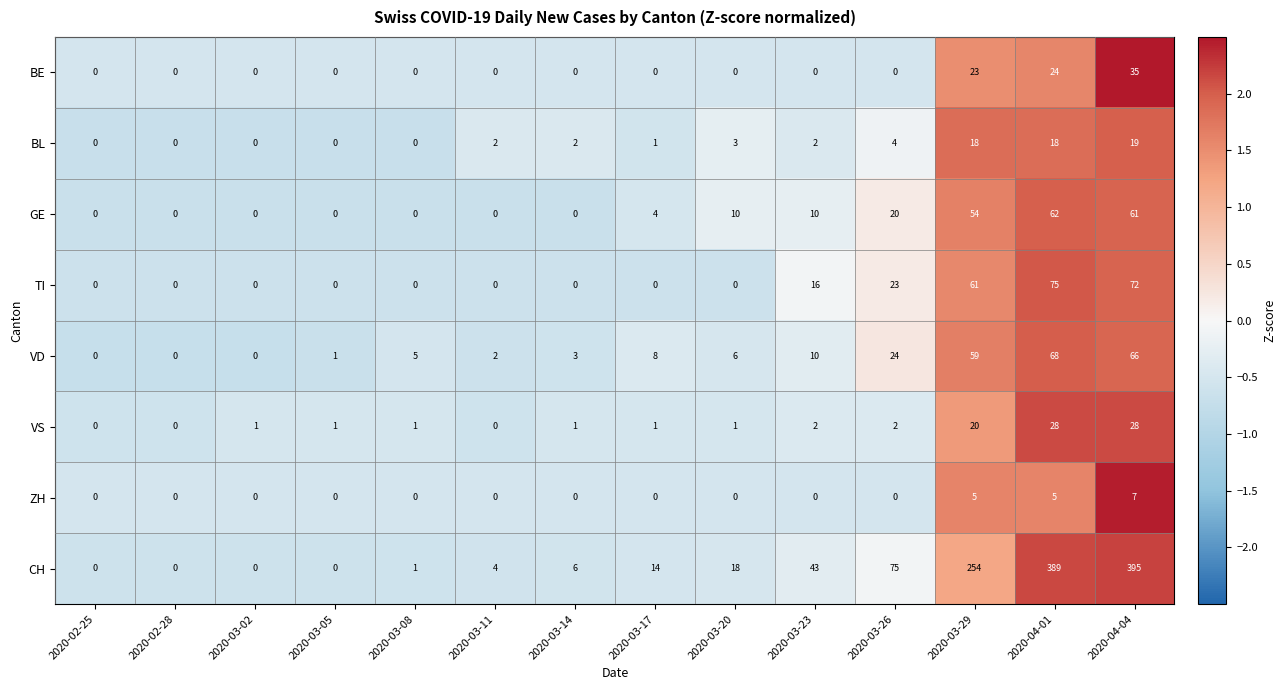

Which series changed the most between 2020-03-29 and 2020-04-01?

CH